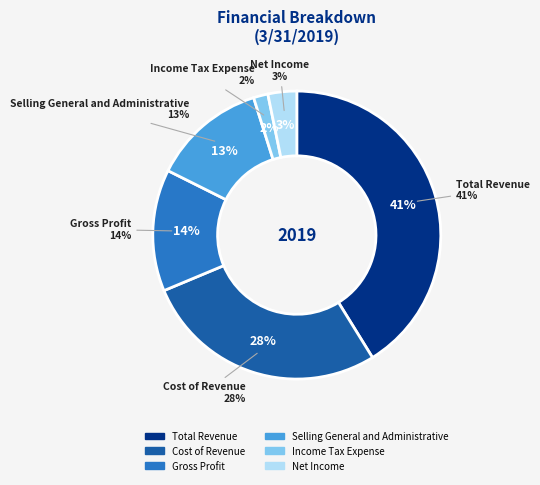

To the nearest percent, what is the average slice percentage?

17%